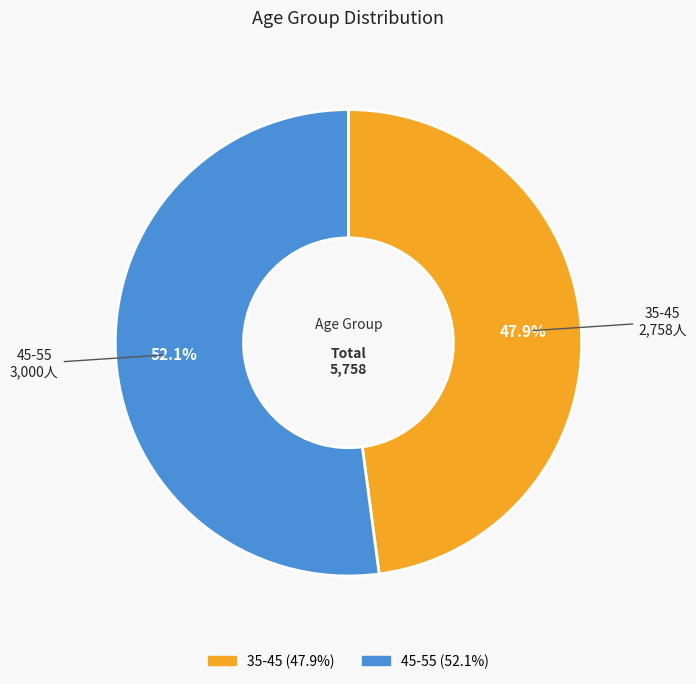

What percentage is the 35-45 slice, to the nearest percent?

48%